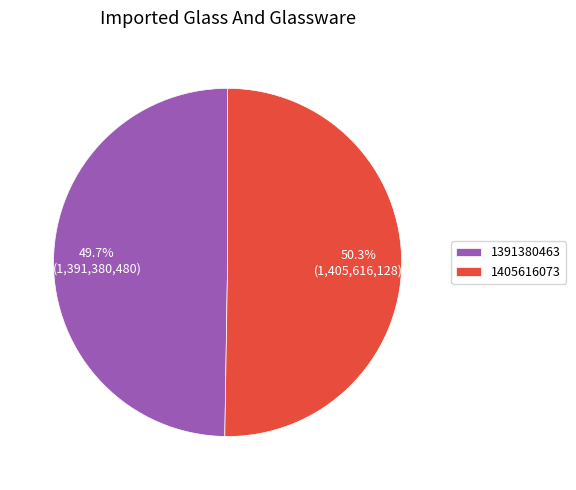

How many segments does this pie chart have?

2